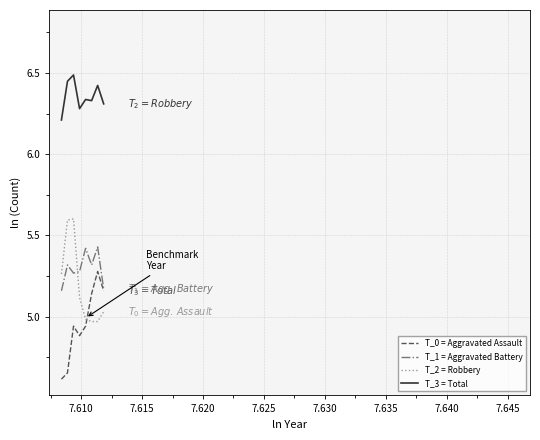

List the series in order of their peak value, highest first.

T_3 = Total, T_2 = Robbery, T_1 = Aggravated Battery, T_0 = Aggravated Assault